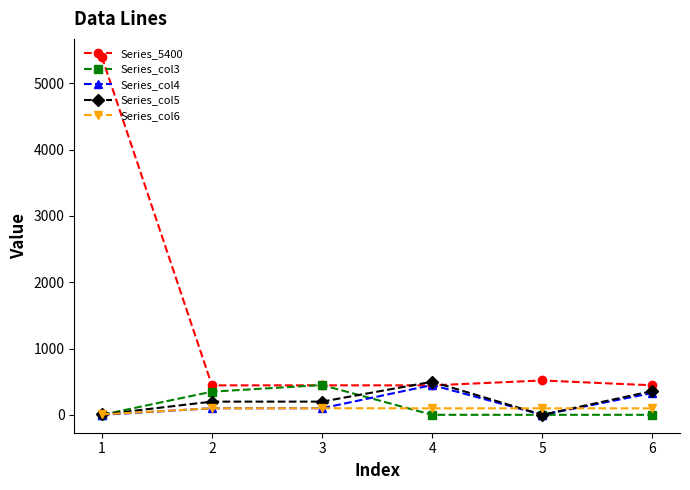

Which series has the largest total across all categories?

Series_5400